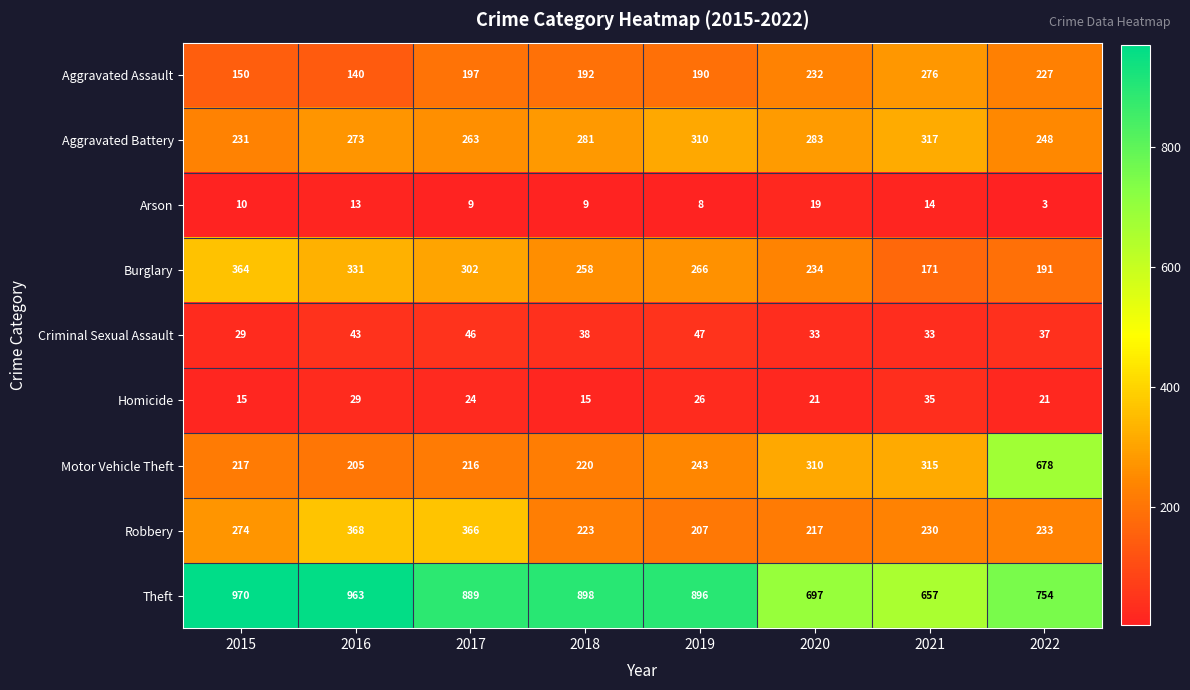

At which category is the sum across all series the highest?

2022